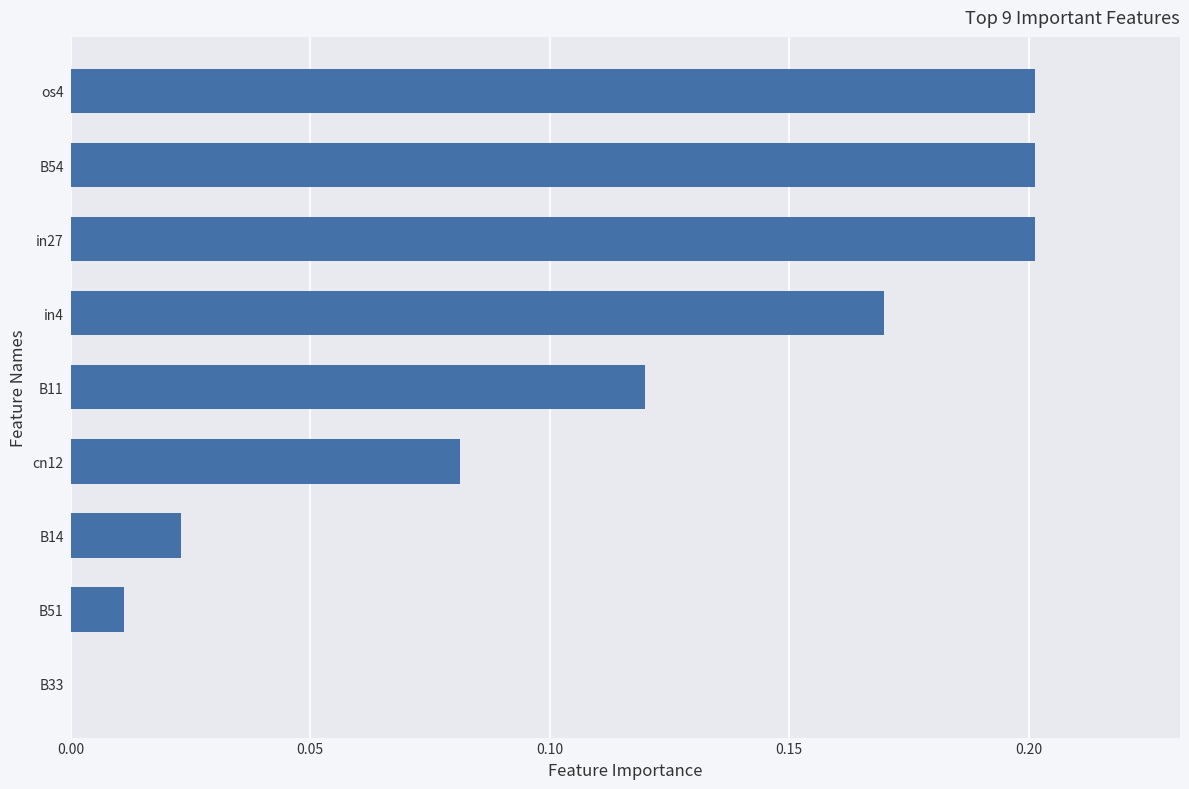

How many series are shown in this chart?

1